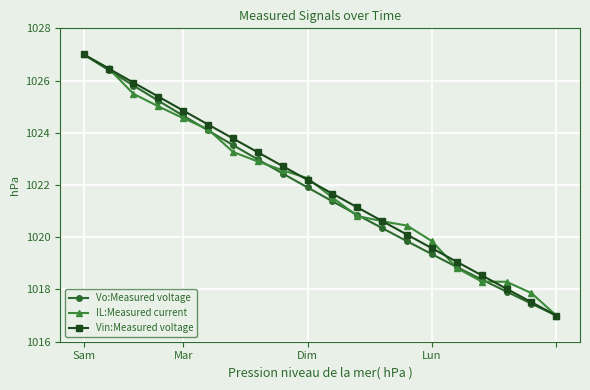

Reading left to right, list all the values displayed in this chart.

Vo:Measured voltage: 1027.0	1026.4	1025.8	1025.2	1024.7	1024.1	1023.5	1023.0	1022.4	1021.9	1021.4	1020.9	1020.3	1019.8	1019.4	1018.9	1018.4	1017.9	1017.5	1017.0
IL:Measured current: 1027.0	1026.5	1025.5	1025.0	1024.6	1024.1	1023.3	1022.9	1022.6	1022.3	1021.5	1020.8	1020.6	1020.4	1019.8	1018.8	1018.3	1018.3	1017.9	1017.0
Vin:Measured voltage: 1027.0	1026.5	1025.9	1025.4	1024.9	1024.3	1023.8	1023.3	1022.7	1022.2	1021.7	1021.1	1020.6	1020.1	1019.6	1019.1	1018.5	1018.0	1017.5	1017.0